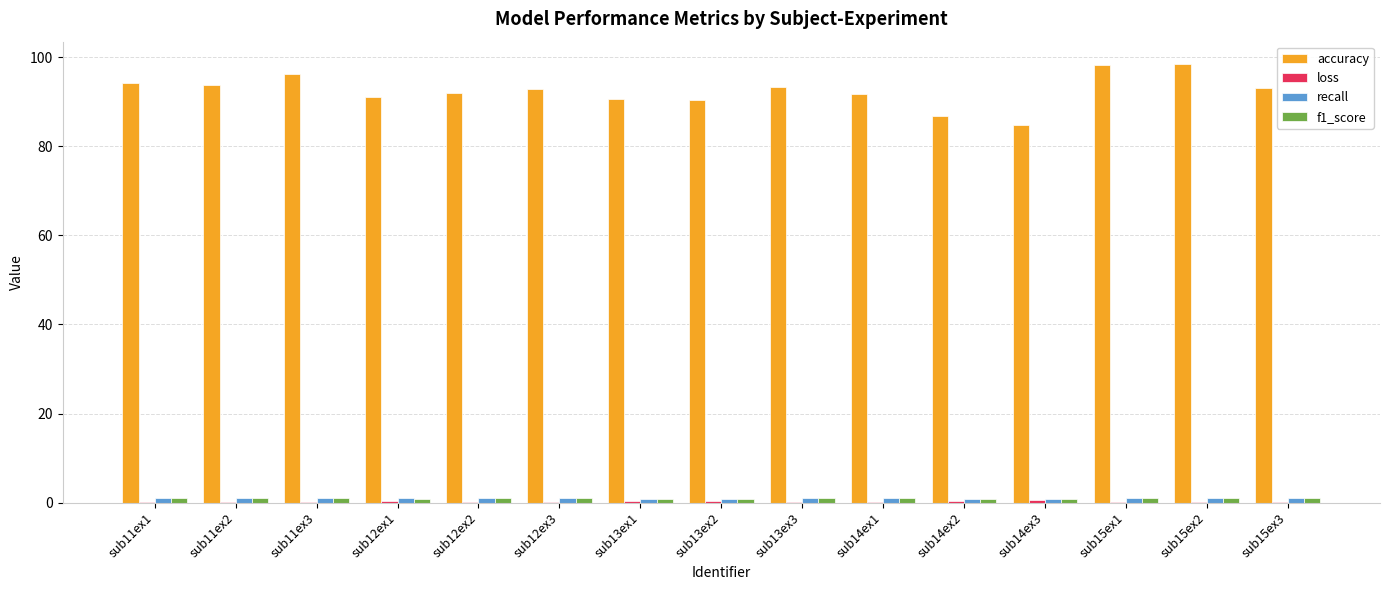

Which series has the widest spread of values?

accuracy